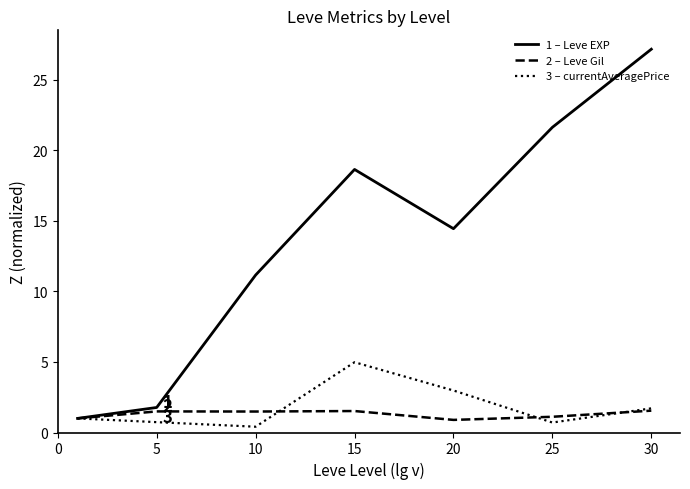

How many lines are shown in the chart?

3